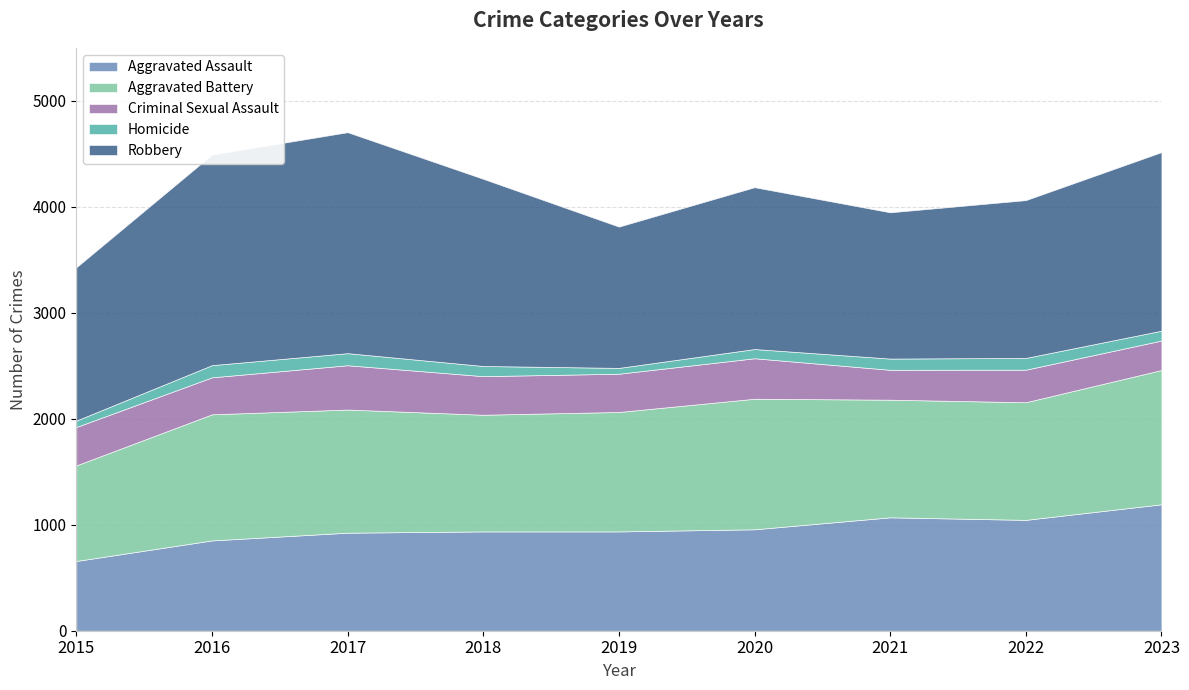

List the series in order of their peak value, lowest first.

Homicide, Criminal Sexual Assault, Aggravated Assault, Aggravated Battery, Robbery